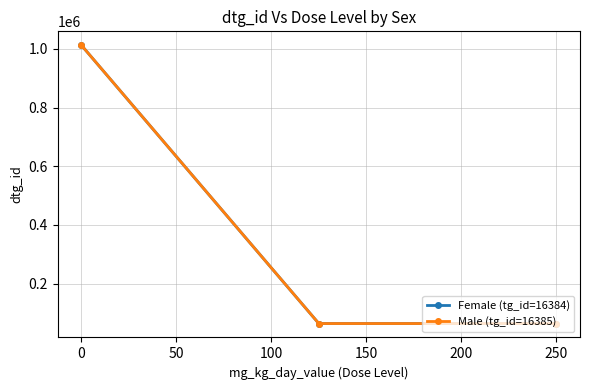

What is the lowest value of the Male (tg_id=16385) series?

63886